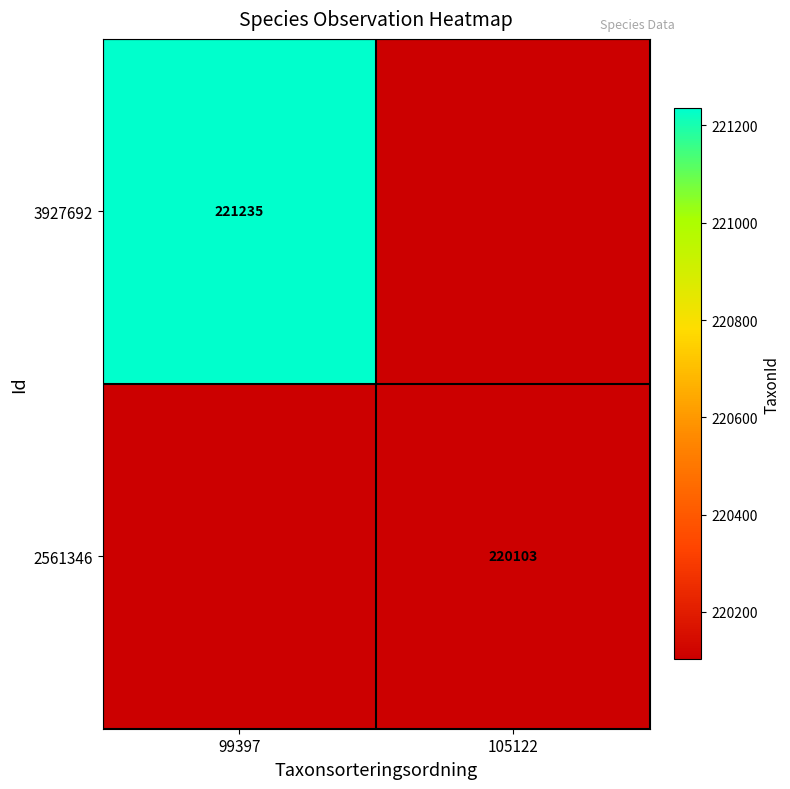

True or false: 3927692 has a value of 221235 at 99397.

True